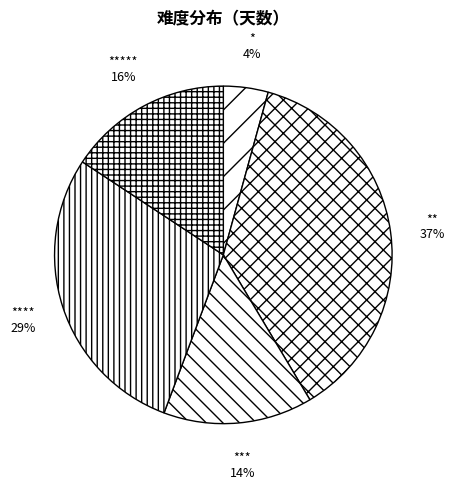

How many slices are in this pie chart?

5